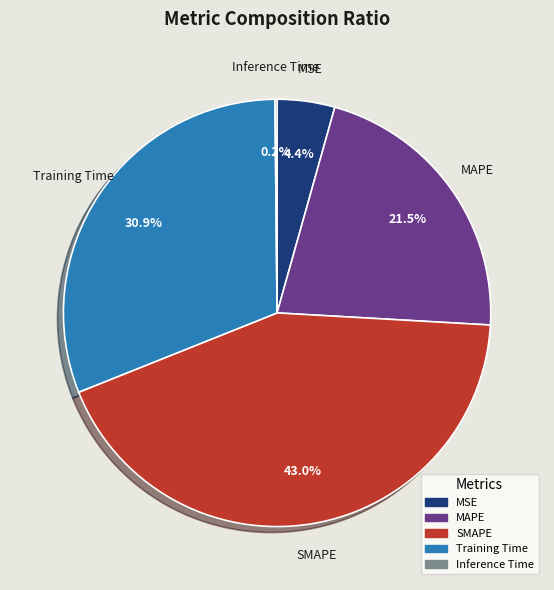

To the nearest percent, what percentage of the pie is SMAPE?

43%